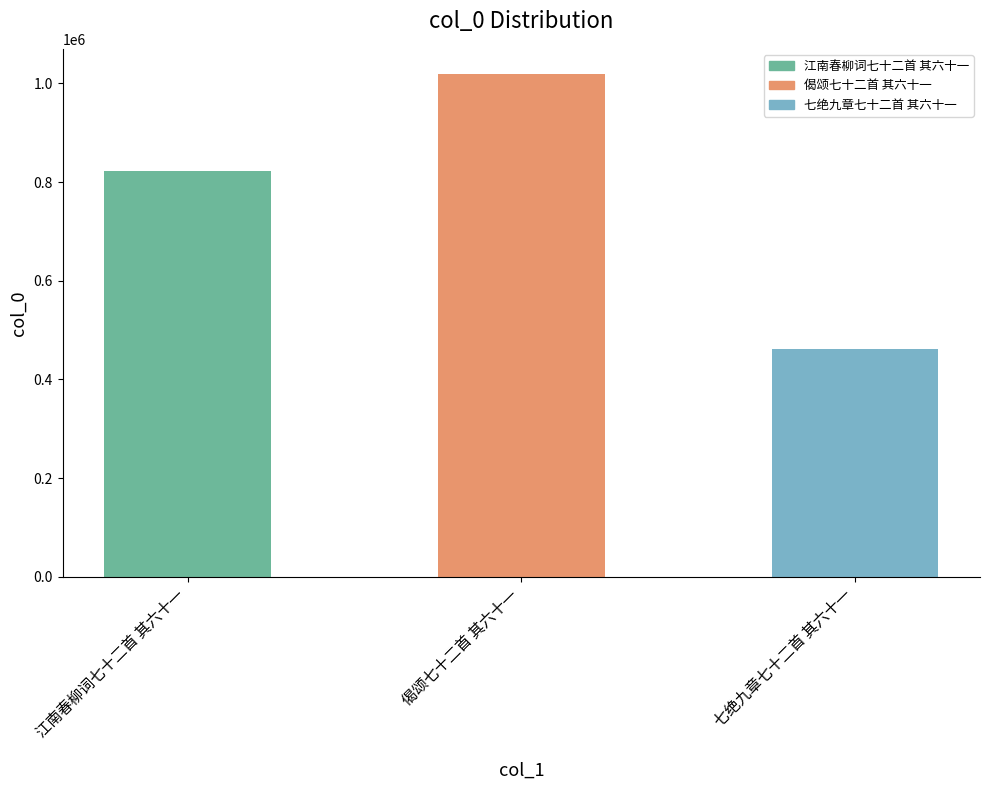

The value at 江南春柳词七十二首 其六十一 is 453104. True or false?

False